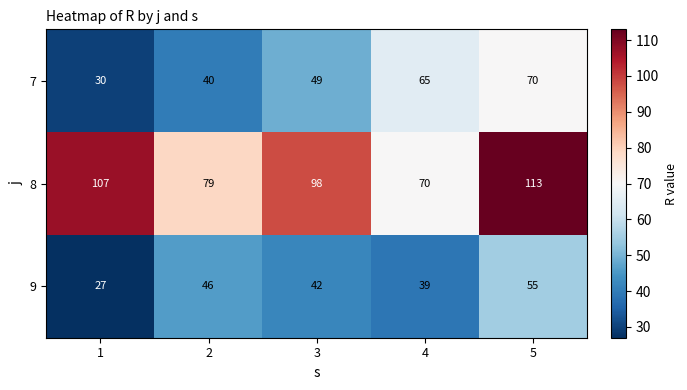

What is the approximate value of 8 at 3, to the nearest 5?

100